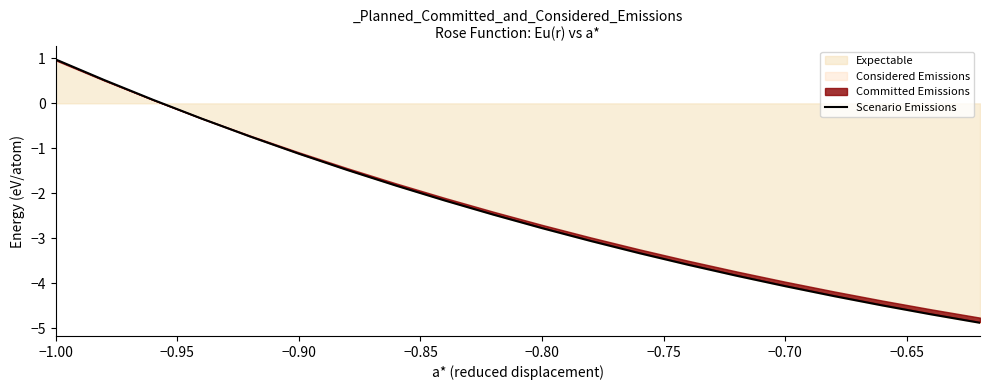

What is the greatest value displayed?

1.0